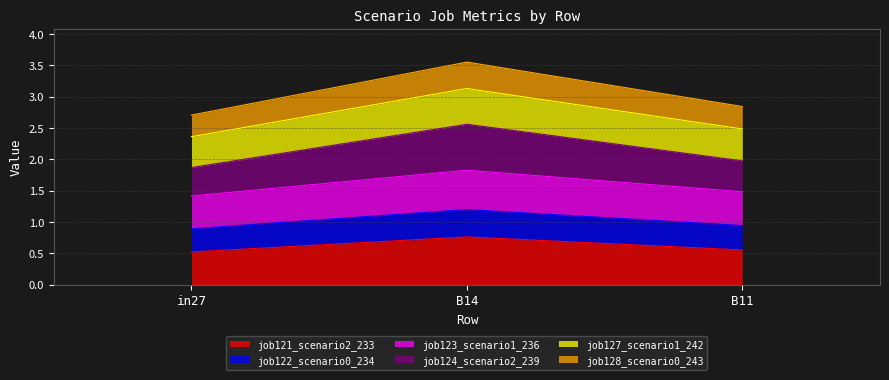

What is the highest value of the job121_scenario2_233 series?

0.8